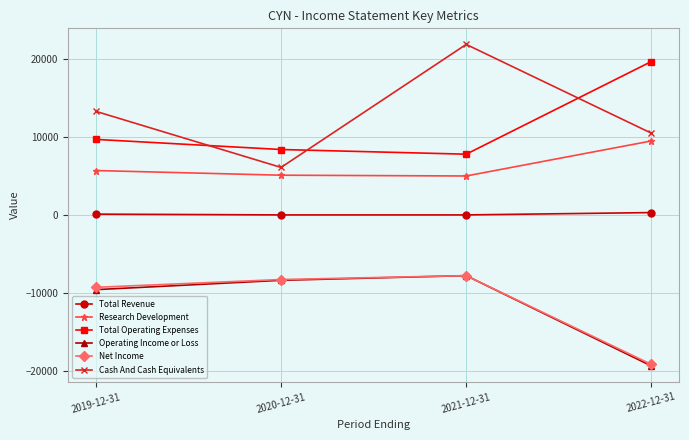

How many distinct data groups are displayed?

6